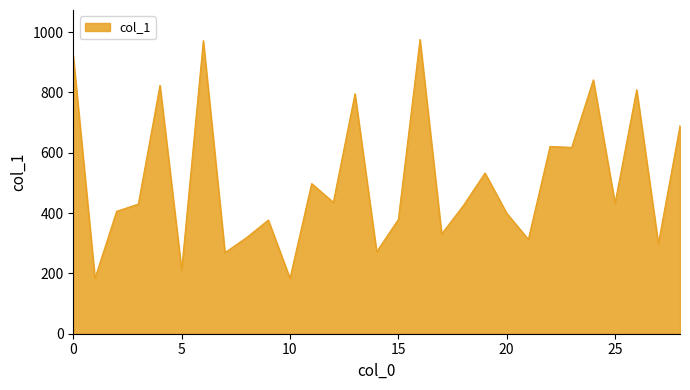

What is the difference between the maximum and minimum values?

792